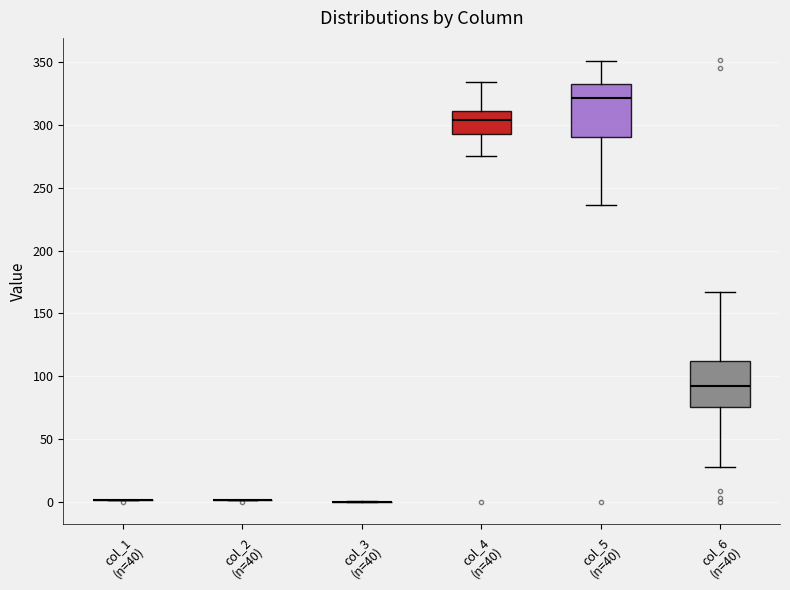

Reading left to right, read every box against the y-axis: the position of its median line, the range the box covers, and the ends of its whiskers. The values are not printed on the chart, so give them approximately, as read against the axis.

col_1 (n=40): box collapsed to a line at 0, whiskers 0 to 0
col_2 (n=40): box collapsed to a line at 0, whiskers 0 to 0
col_3 (n=40): box collapsed to a line at 0, whiskers 0 to 0
col_4 (n=40): median 305, box 295 to 310, whiskers 275 to 335
col_5 (n=40): median 320, box 290 to 330, whiskers 235 to 350
col_6 (n=40): median 90, box 75 to 110, whiskers 30 to 165